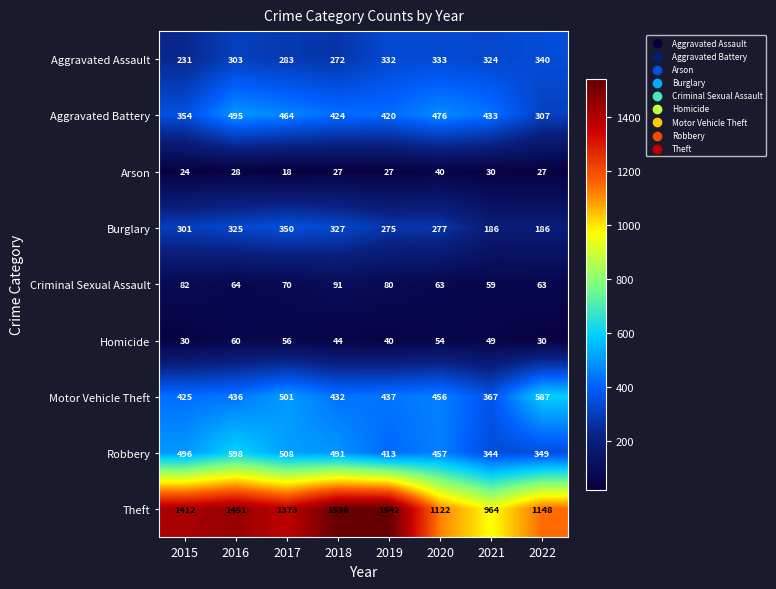

List the series in order of their peak value, highest first.

Theft, Robbery, Motor Vehicle Theft, Aggravated Battery, Burglary, Aggravated Assault, Criminal Sexual Assault, Homicide, Arson